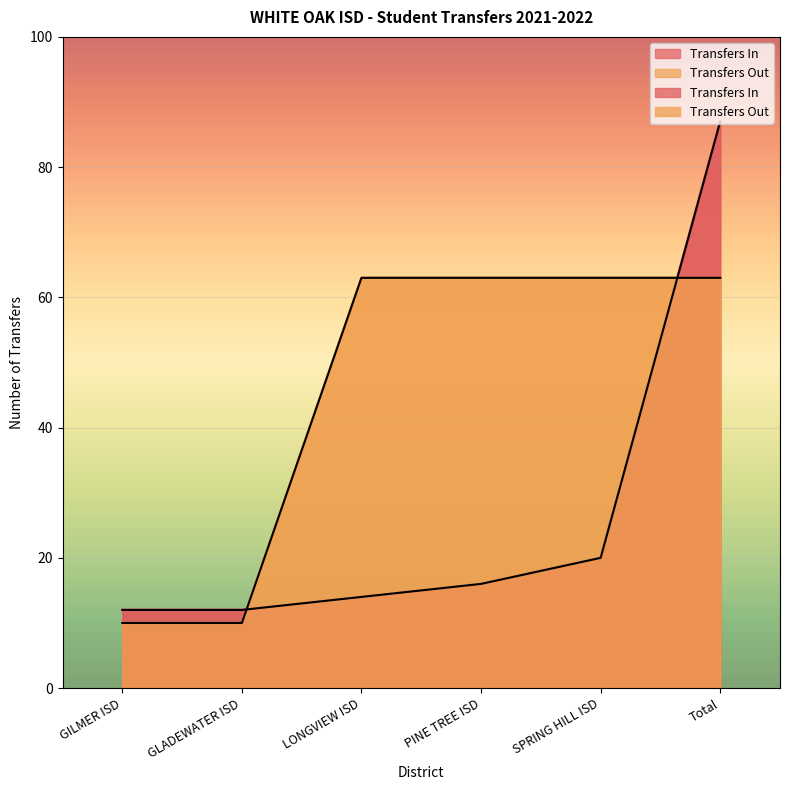

What is the difference between the Transfers Out values at Total and GILMER ISD?

53